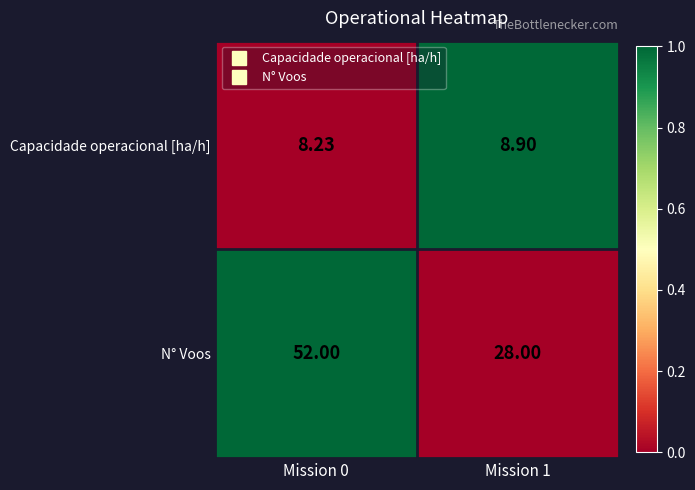

List the series in order of their overall mean, highest first.

N° Voos, Capacidade operacional [ha/h]